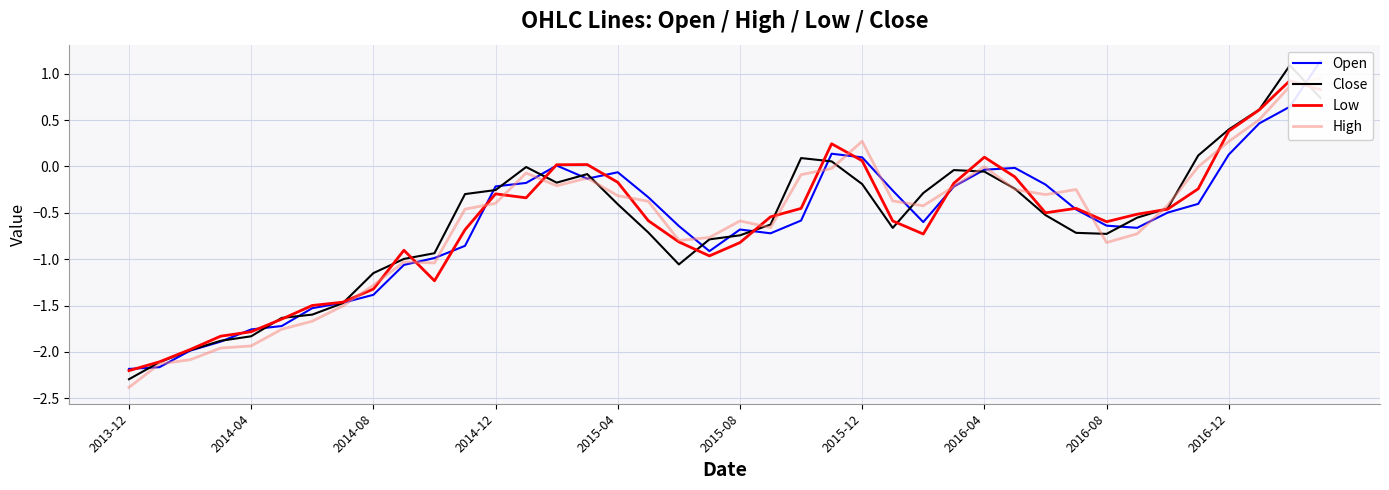

Between 21 and 29, which series saw the biggest shift?

Open